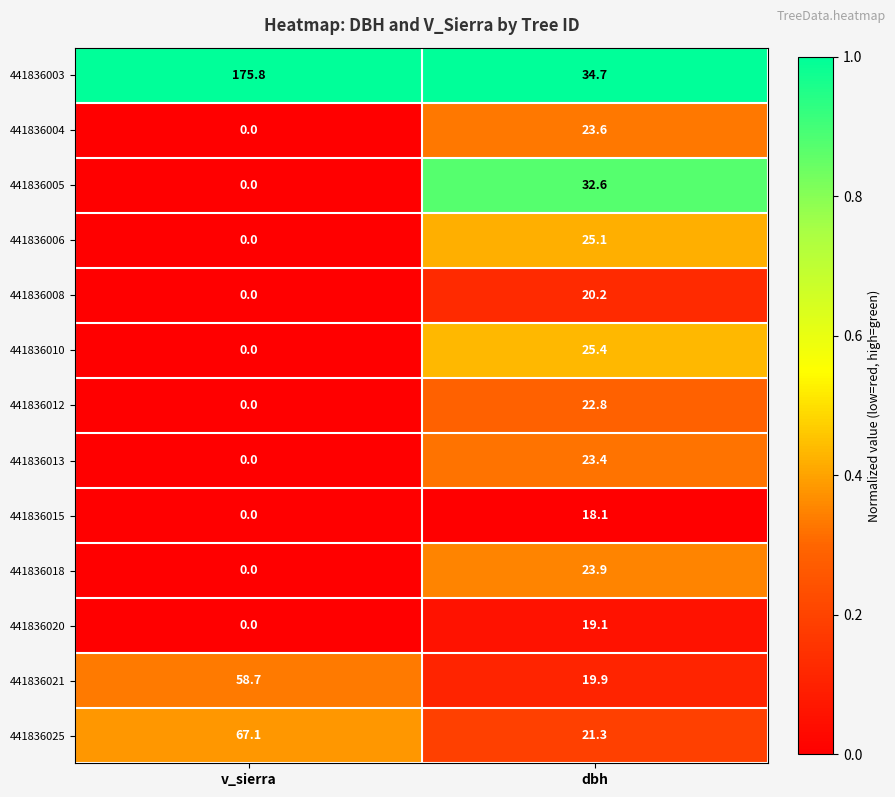

At how many categories does at least one series exceed 0?

2